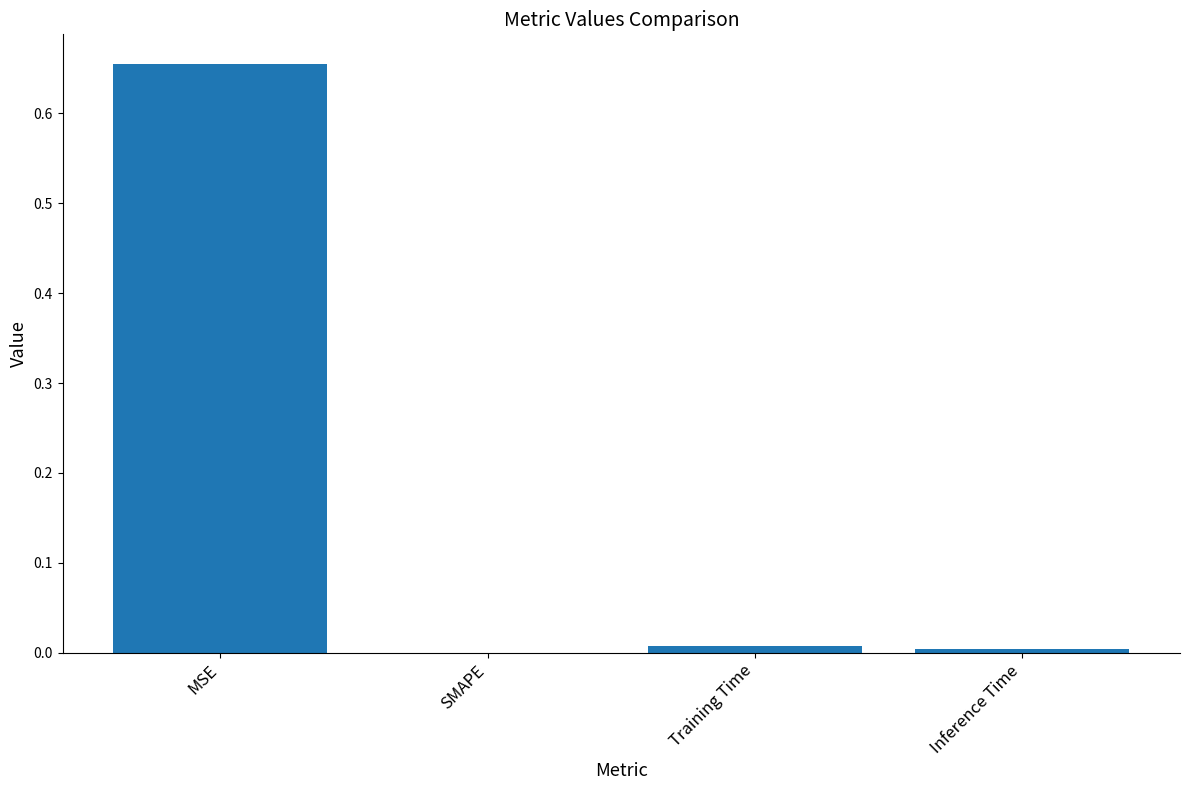

Count the number of data series in this chart.

1